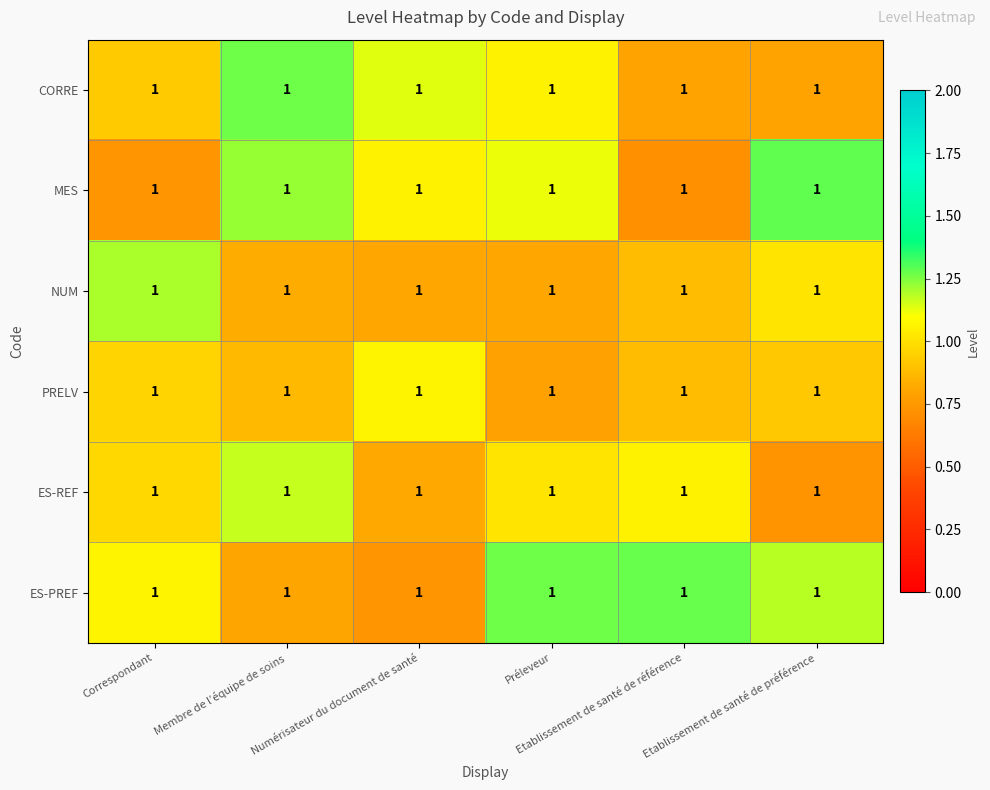

At how many categories does at least one series exceed 1?

6